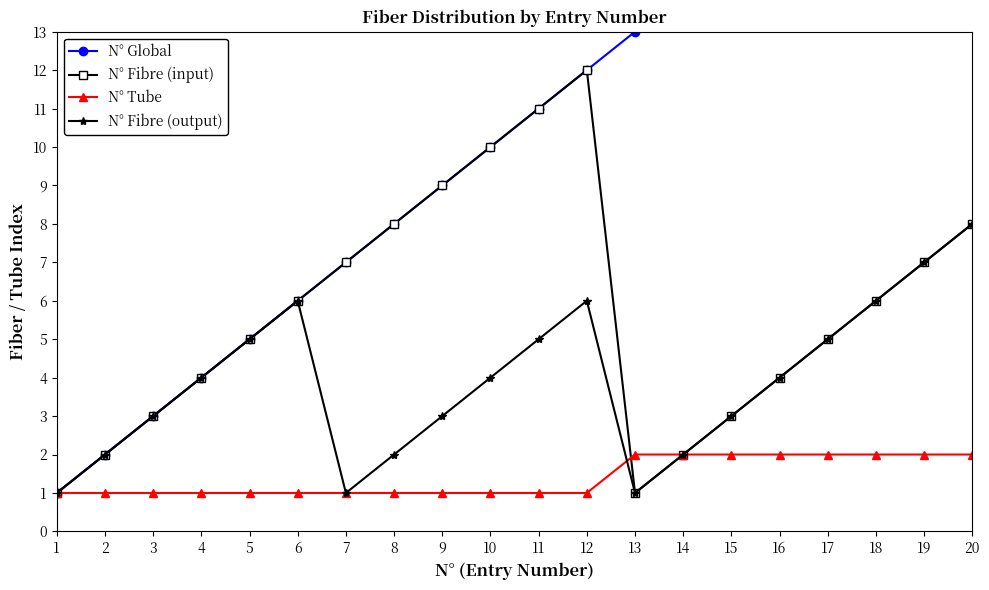

What is the value of the N° Global point at the 10th from the left?

10